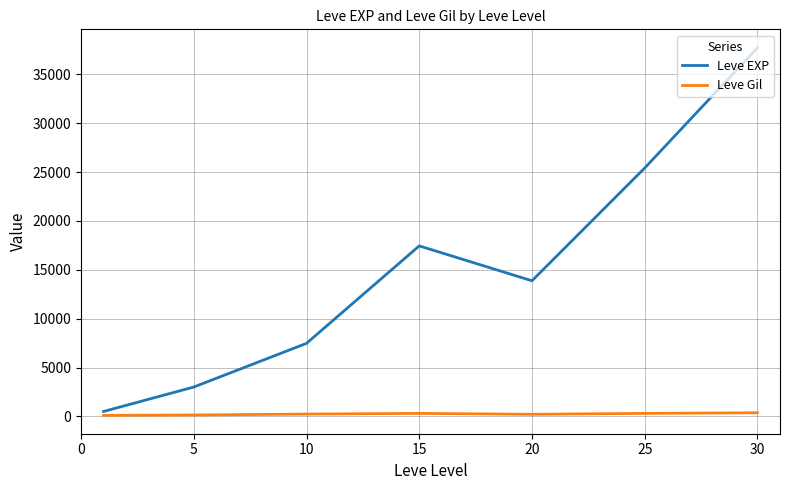

Which series has the largest range (max minus min)?

Leve EXP